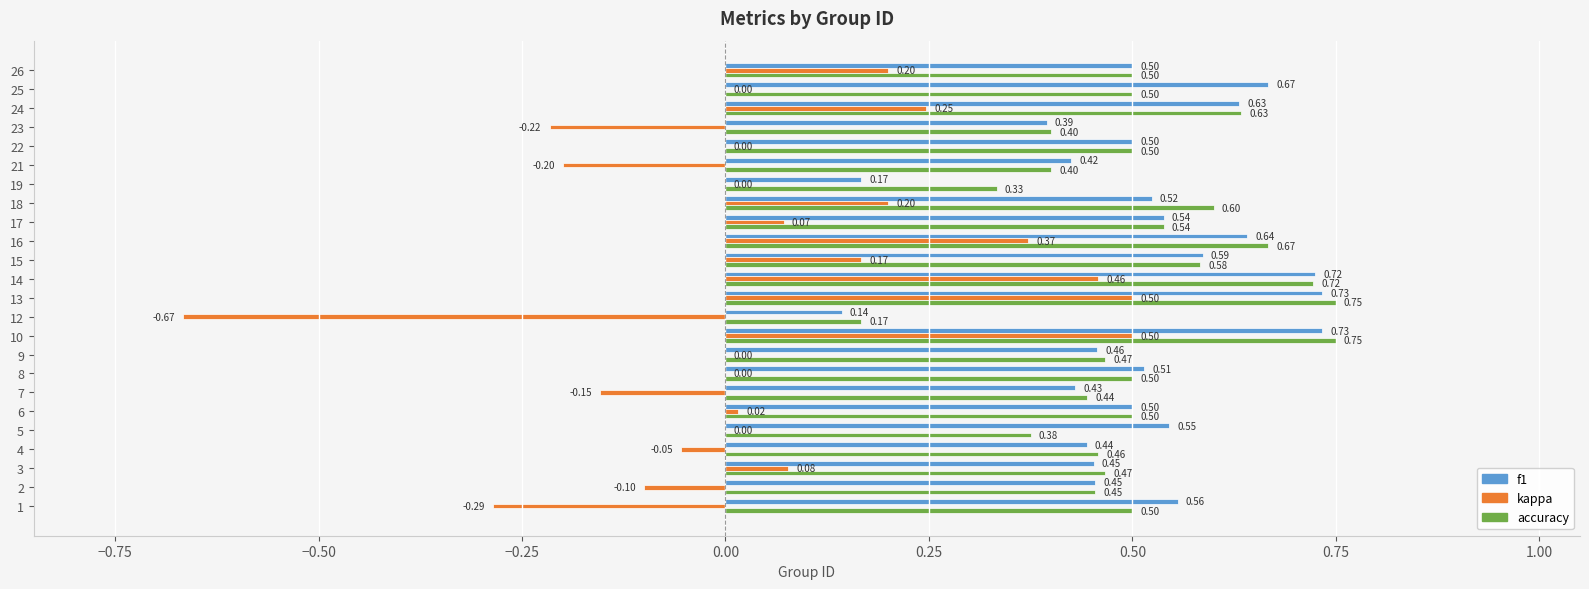

Which series changed the most between 2 and 16?

kappa